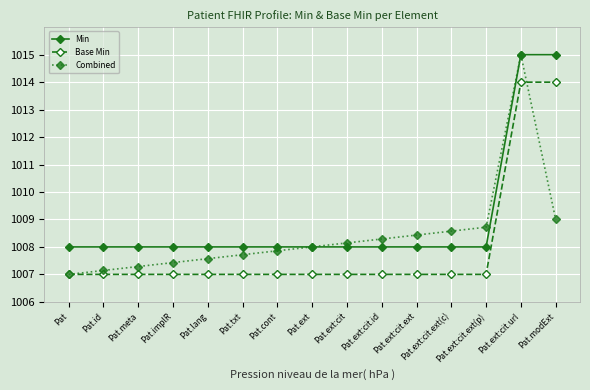

What is the total value across all series at Pat.ext:cit.ext?

3023.4